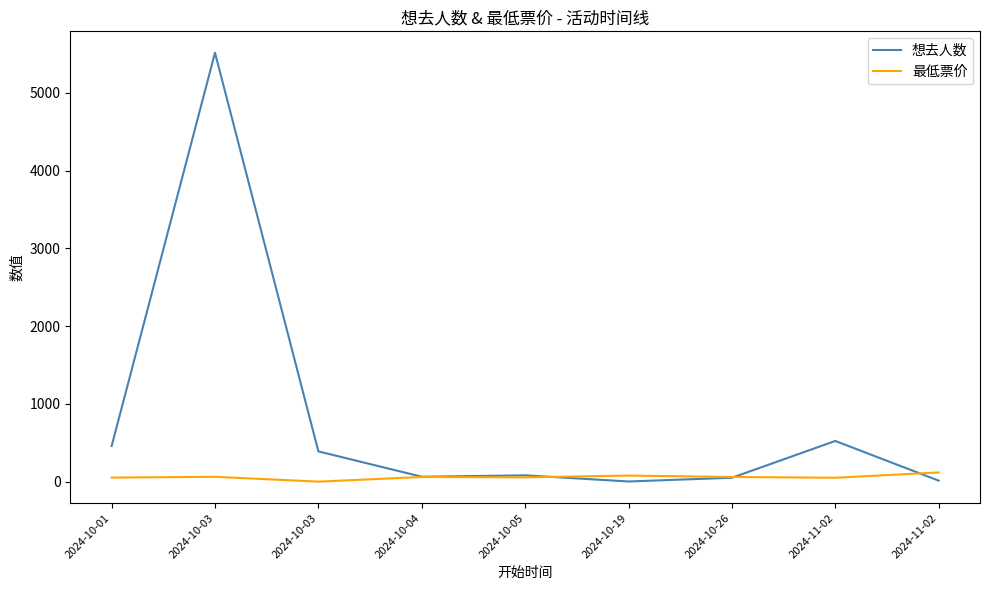

Which series has the largest range (max minus min)?

想去人数